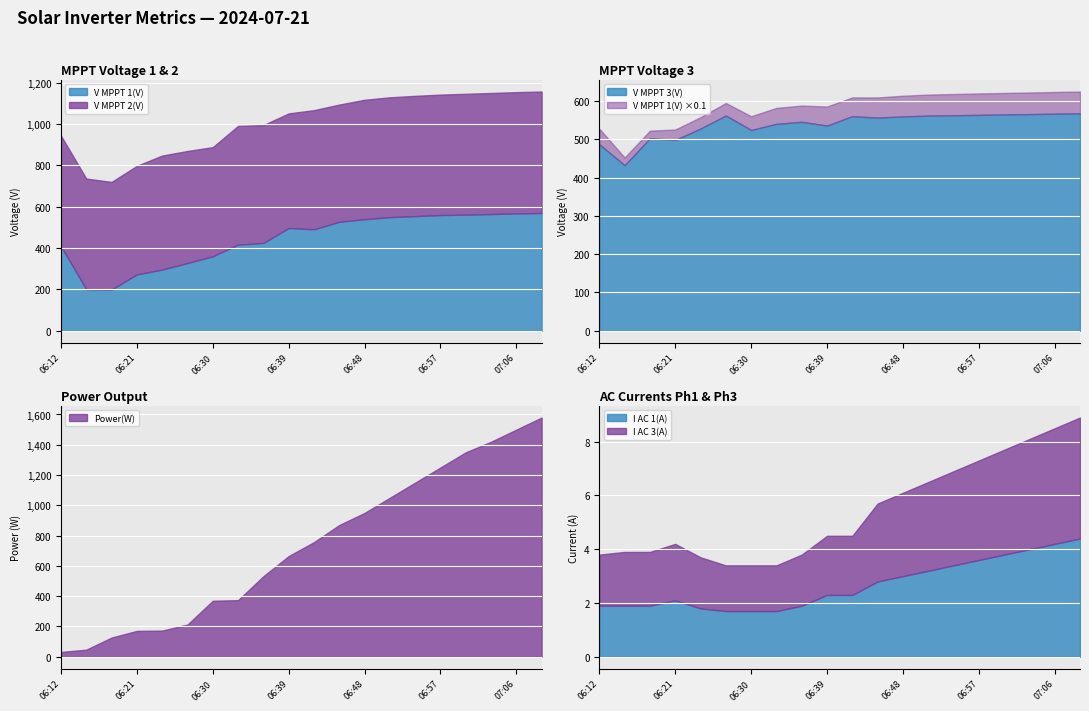

Reading right to left, list all the values displayed in this chart.

V MPPT 1(V): 07:09=570.0	07:06=568.0	07:03=565.0	07:00=562.0	06:57=560.0	06:54=555.0	06:51=550.0	06:48=540.0	06:45=527.6	06:42=491.2	06:39=497.3	06:36=425.2	06:33=416.9	06:30=360.6	06:27=328.0	06:24=296.2	06:21=272.8	06:18=199.9	06:15=201.6	06:12=408.9
V MPPT 2(V): 07:09=588.0	07:06=587.0	07:03=586.0	07:00=585.0	06:57=583.0	06:54=582.0	06:51=580.0	06:48=578.0	06:45=567.2	06:42=576.7	06:39=554.8	06:36=570.4	06:33=574.7	06:30=528.2	06:27=542.2	06:24=551.9	06:21=525.4	06:18=520.5	06:15=535.2	06:12=535.3
V MPPT 3(V): 07:09=568.0	07:06=567.0	07:03=566.0	07:00=565.0	06:57=564.0	06:54=563.0	06:51=562.0	06:48=560.0	06:45=556.8	06:42=560.5	06:39=536.1	06:36=545.8	06:33=540.6	06:30=524.4	06:27=562.3	06:24=528.3	06:21=498.5	06:18=502.8	06:15=432.5	06:12=487.0
Power(W): 07:09=1580.0	07:06=1500.0	07:03=1420.0	07:00=1350.0	06:57=1250.0	06:54=1150.0	06:51=1050.0	06:48=950.0	06:45=870.0	06:42=757.0	06:39=665.0	06:36=532.0	06:33=374.0	06:30=370.0	06:27=213.0	06:24=173.0	06:21=171.0	06:18=127.0	06:15=47.0	06:12=32.0
I AC 1(A): 07:09=4.4	07:06=4.2	07:03=4.0	07:00=3.8	06:57=3.6	06:54=3.4	06:51=3.2	06:48=3.0	06:45=2.8	06:42=2.3	06:39=2.3	06:36=1.9	06:33=1.7	06:30=1.7	06:27=1.7	06:24=1.8	06:21=2.1	06:18=1.9	06:15=1.9	06:12=1.9
I AC 3(A): 07:09=4.5	07:06=4.3	07:03=4.1	07:00=3.9	06:57=3.7	06:54=3.5	06:51=3.3	06:48=3.1	06:45=2.9	06:42=2.2	06:39=2.2	06:36=1.9	06:33=1.7	06:30=1.7	06:27=1.7	06:24=1.9	06:21=2.1	06:18=2.0	06:15=2.0	06:12=1.9